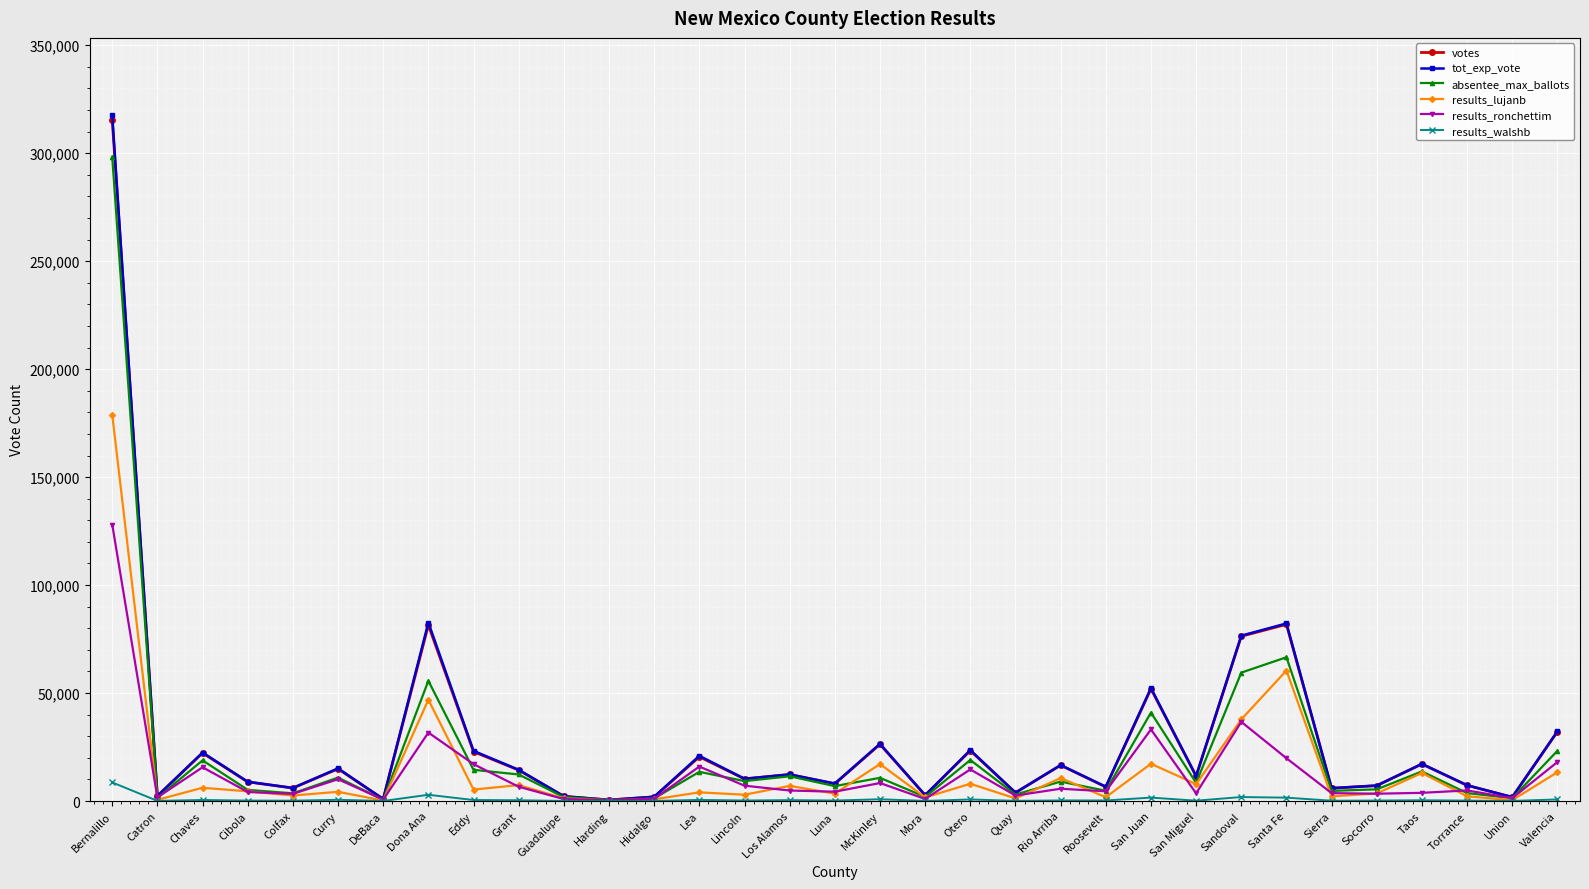

Between Sandoval and Taos, which series saw the biggest shift?

tot_exp_vote